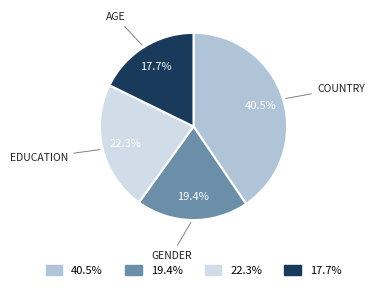

Does any single category account for the majority?

No